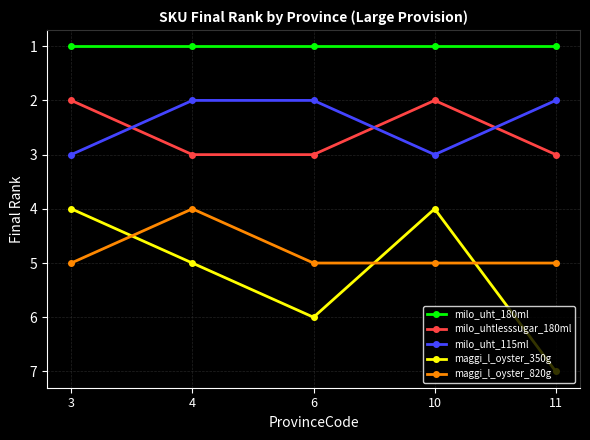

What are all the series names shown in the legend?

milo_uht_180ml, milo_uhtlesssugar_180ml, milo_uht_115ml, maggi_l_oyster_350g, maggi_l_oyster_820g